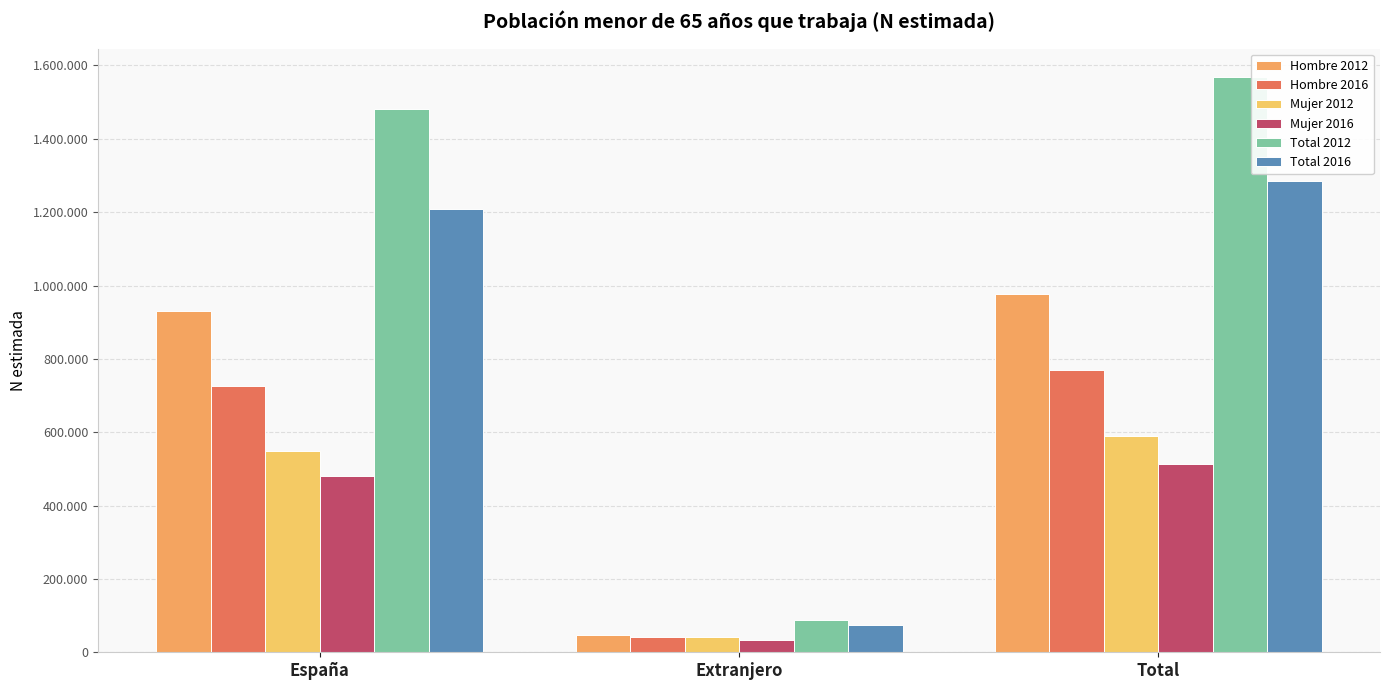

Count the number of categories in the chart.

3